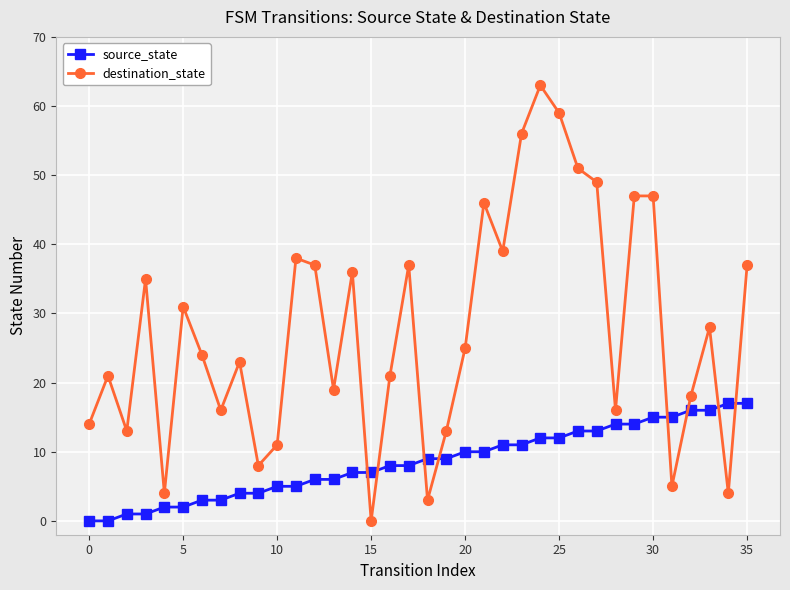

Rank the series by their maximum value, from lowest to highest.

source_state, destination_state